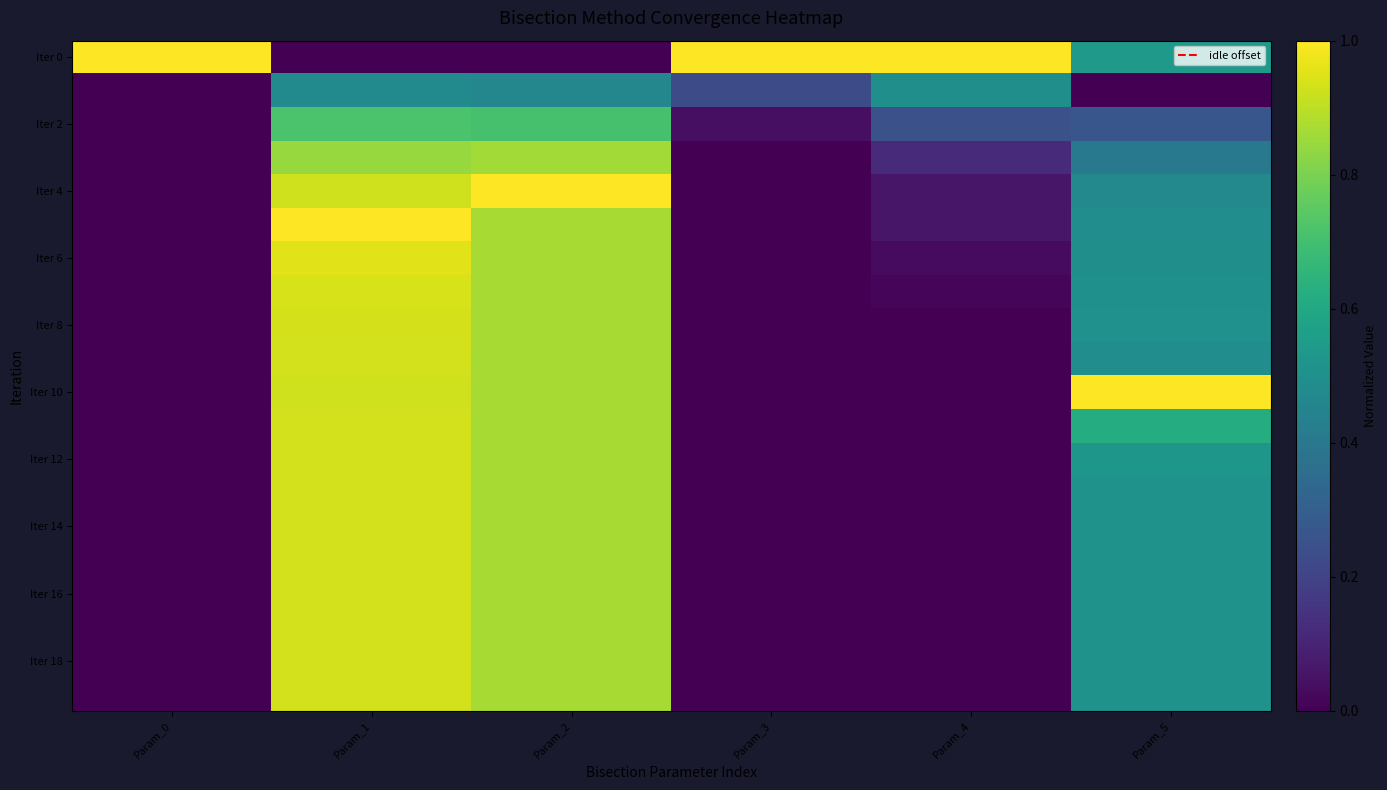

How many categories are shown in the chart?

6